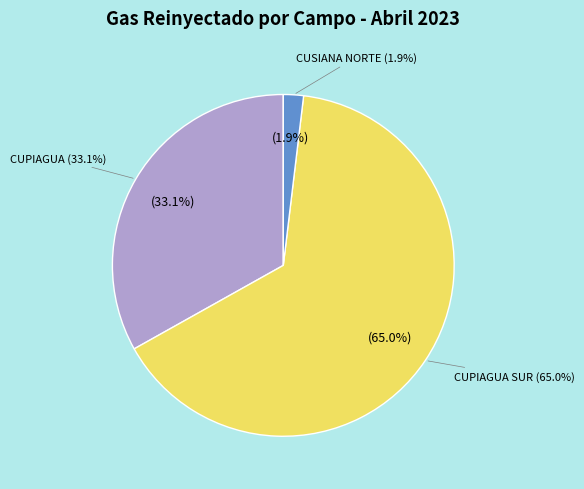

Is there a majority slice in this chart?

Yes